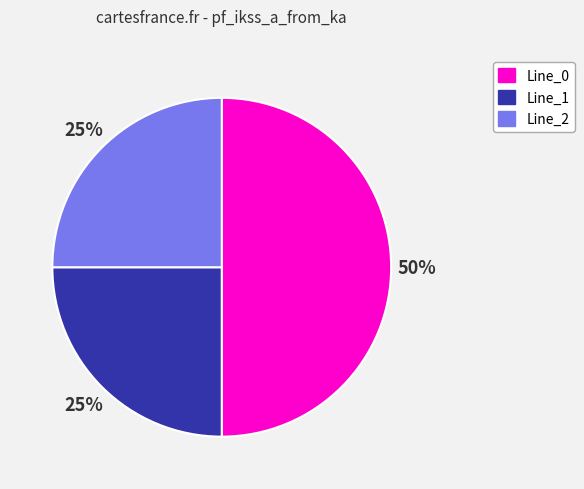

Is Line_1 the majority of the pie?

No